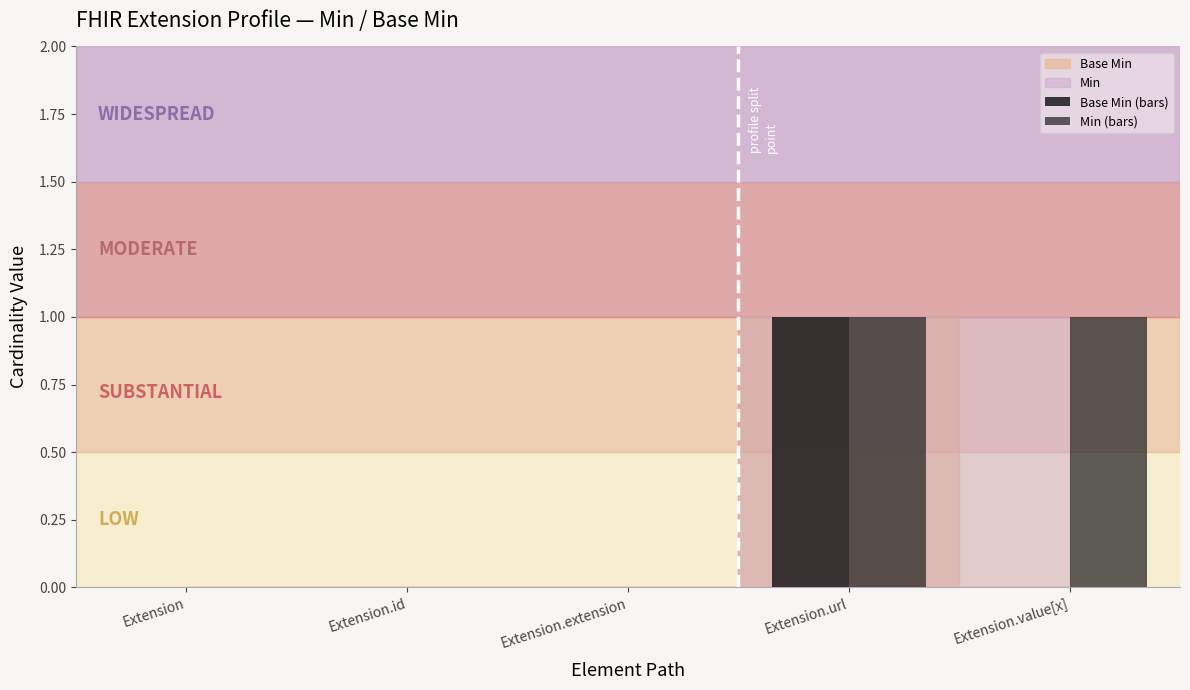

Reading left to right, extract all data points from this chart.

Base Min (bars): Extension=0	Extension.id=0	Extension.extension=0	Extension.url=1	Extension.value[x]=0
Min (bars): Extension=0	Extension.id=0	Extension.extension=0	Extension.url=1	Extension.value[x]=1